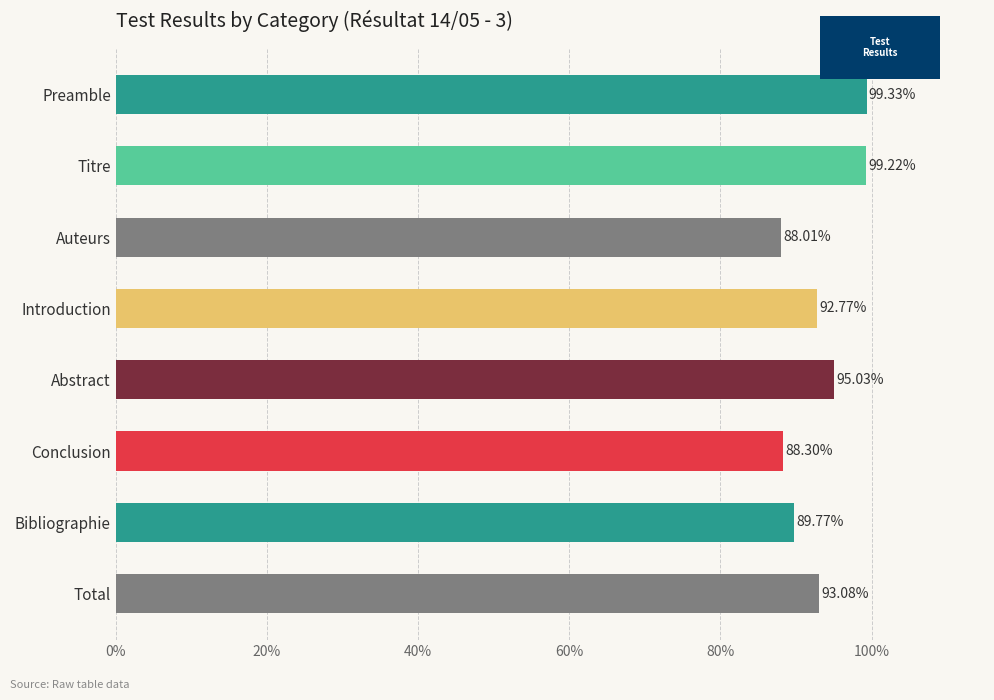

How many categories are shown in the chart?

8